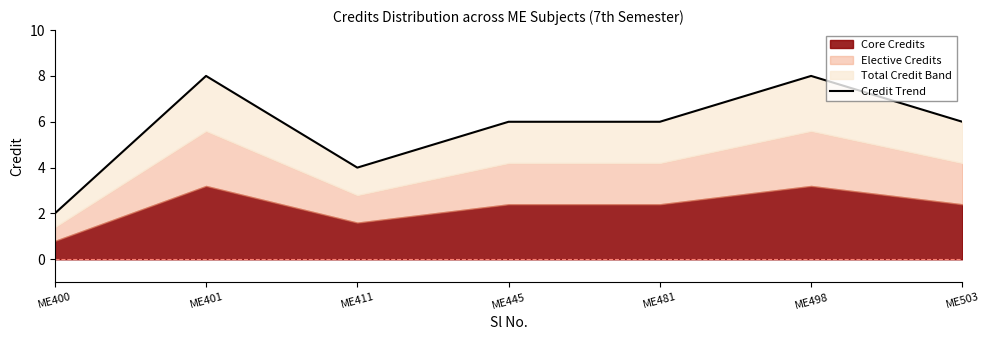

What is the value of the 1st point from the left?

2